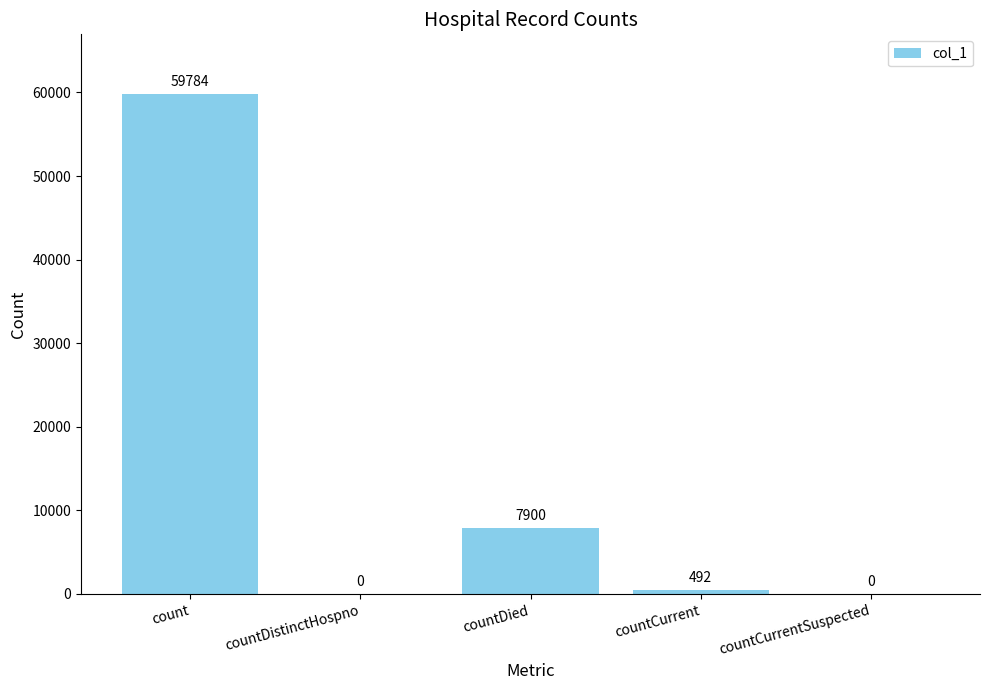

Which has a higher value, count or countDistinctHospno?

count